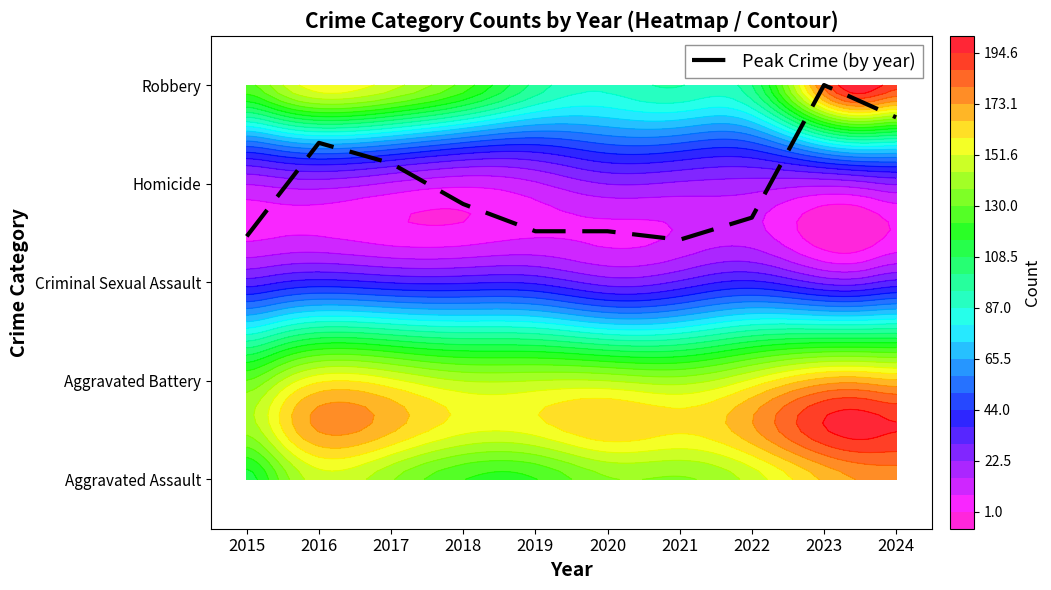

True or false: the data shows 1.1 at 2024.

False